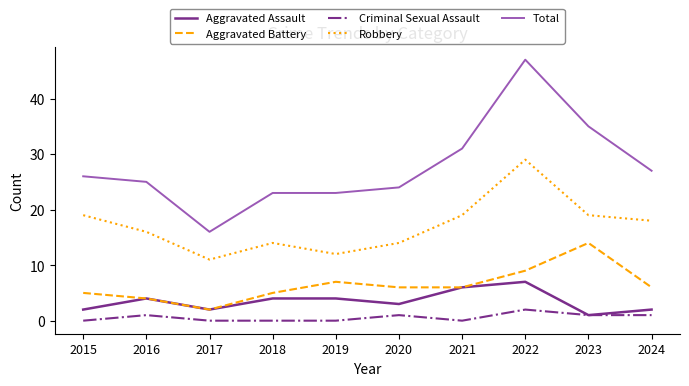

What is the sum of the Aggravated Battery values at 2018 and 2022?

14